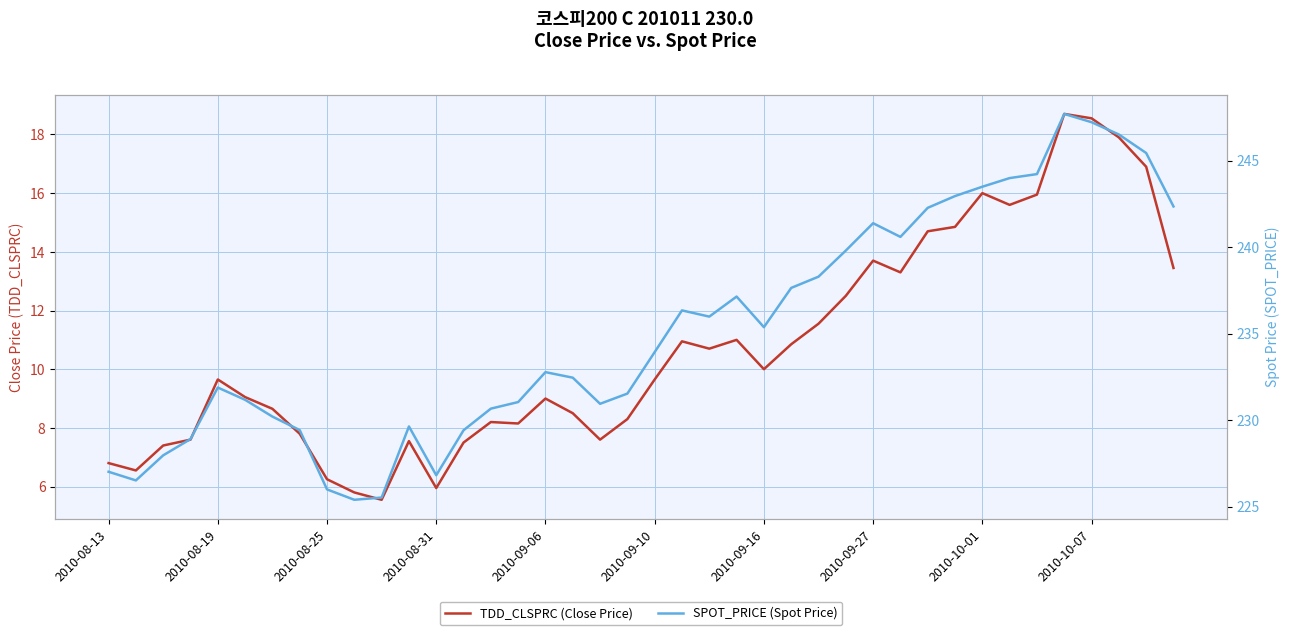

Is the value of SPOT_PRICE (Spot Price) at 2010-08-25 greater than the value of TDD_CLSPRC (Close Price) at 2010-08-25?

Yes